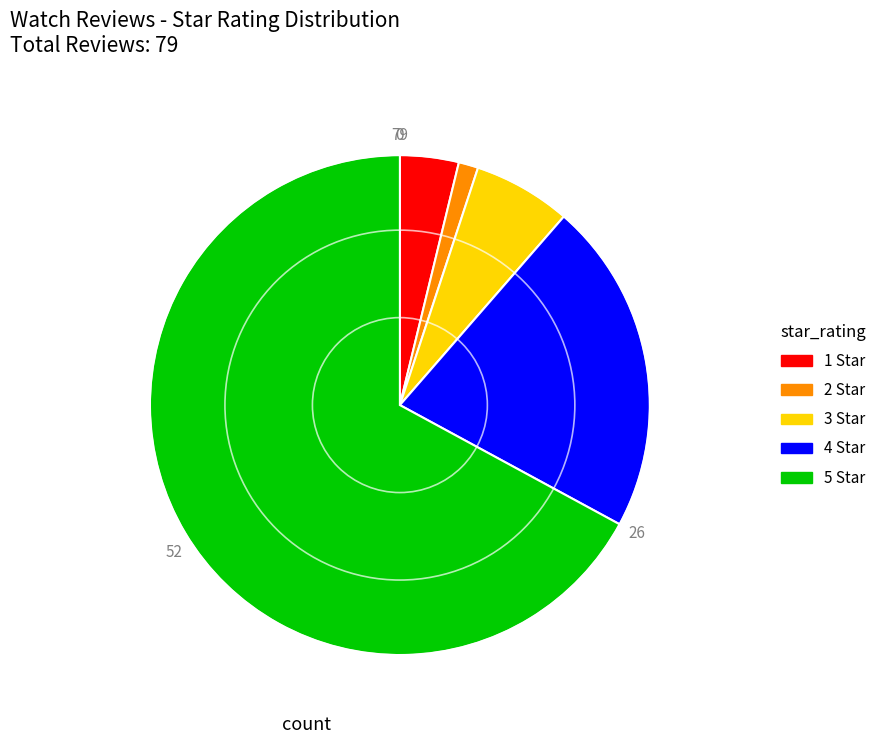

True or false: 2 Star accounts for 11% of the total.

False